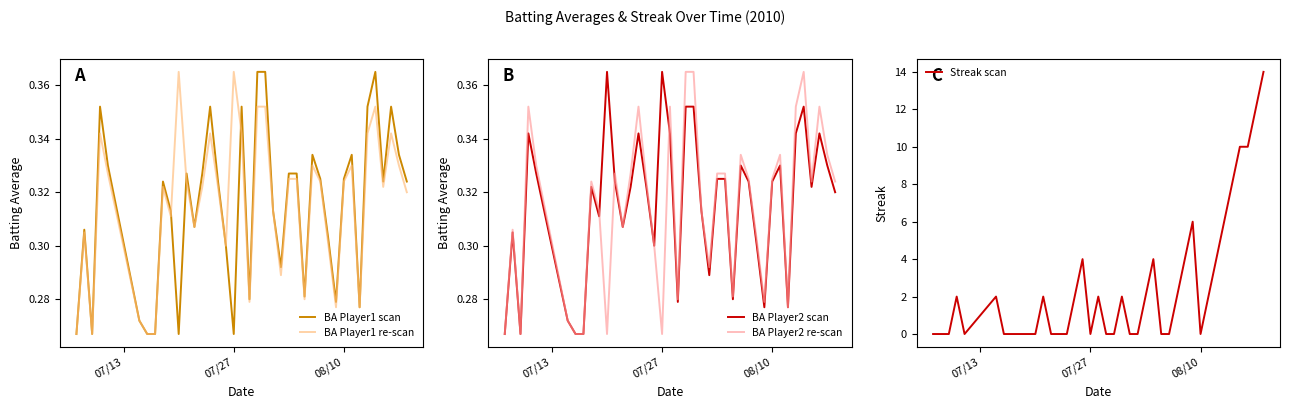

What is the maximum value for Streak scan?

14